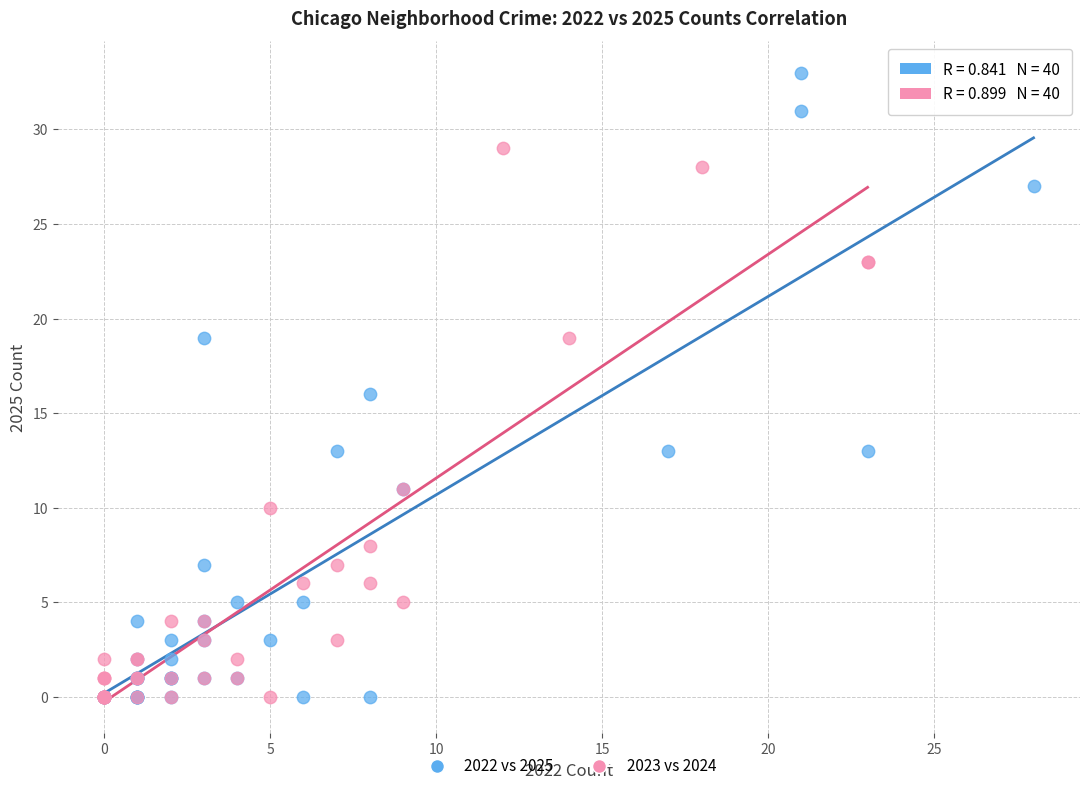

Which series has the widest spread of Y values?

2022 vs 2025